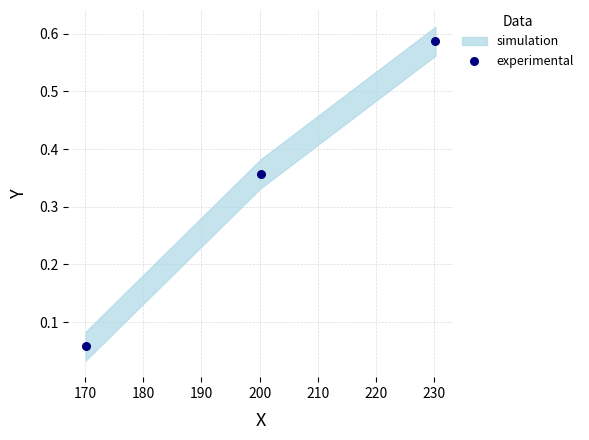

What is the average Y value?

0.3